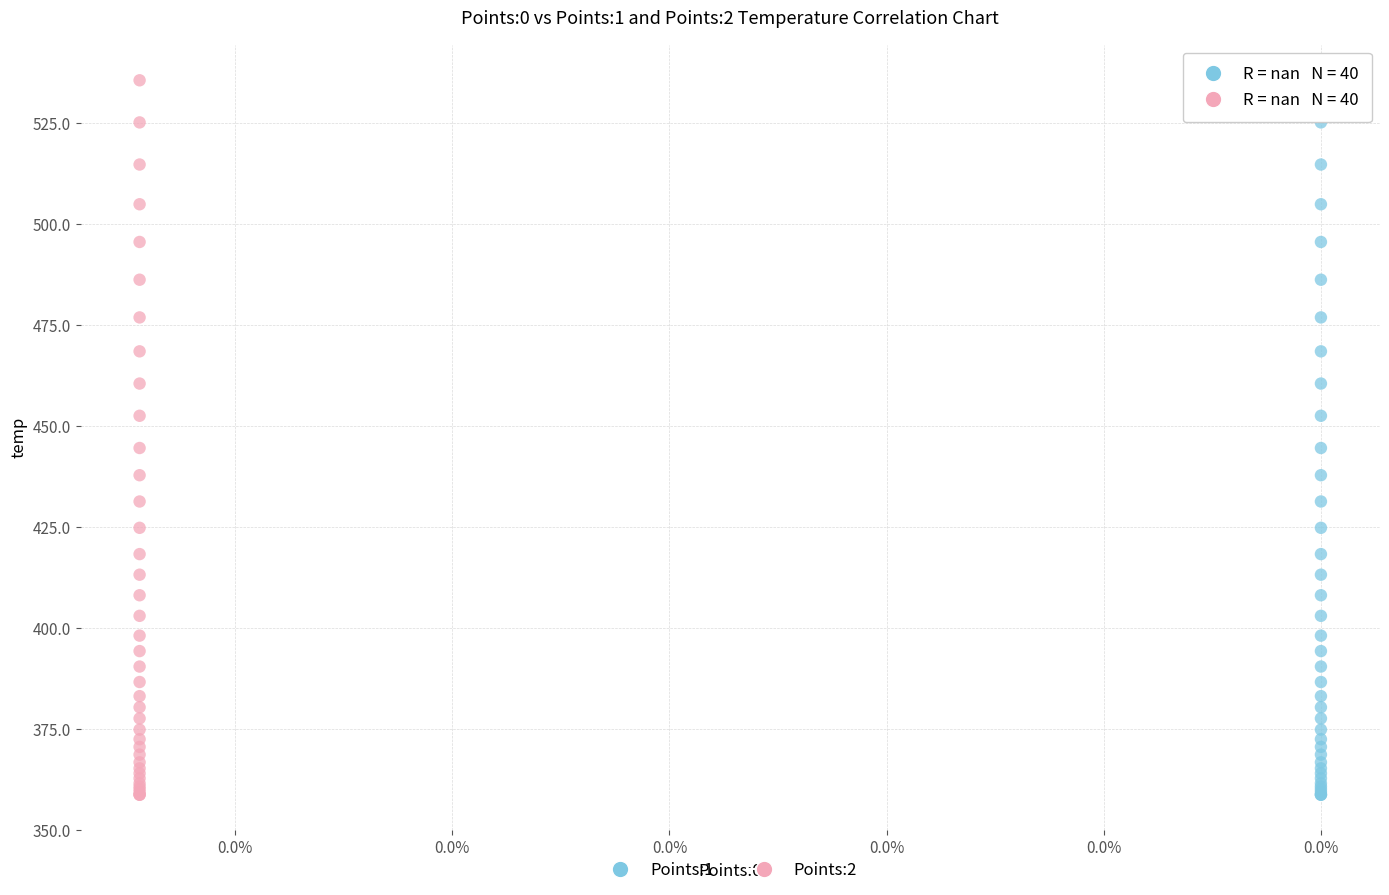

What are all the series names shown in the legend?

Points:1, Points:2